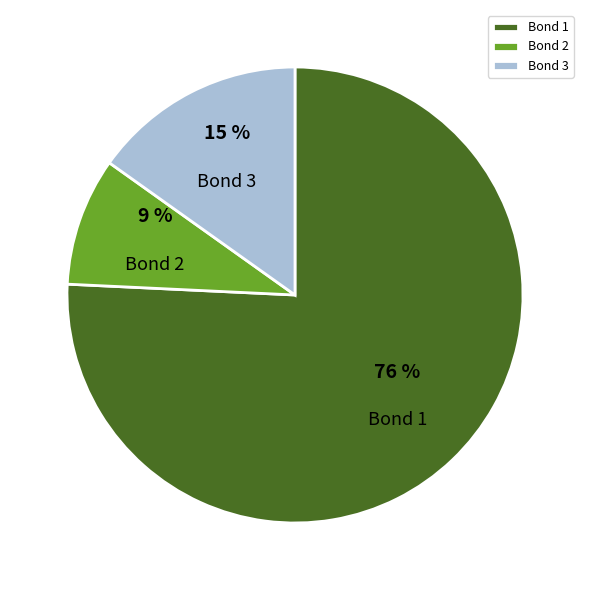

Which has a higher value, Bond 3 or Bond 1?

Bond 1